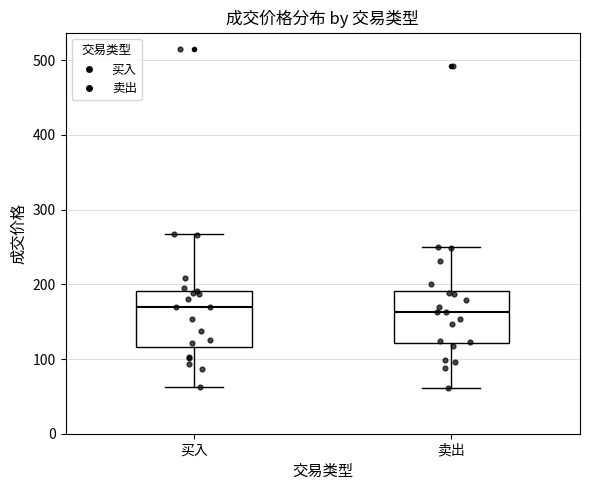

Reading left to right, transcribe this box plot: for each box, give where its median line is, the range the box spans, and where its two whiskers end, as read against the y-axis. The values are not printed on the chart, so give them approximately, as read against the axis.

买入: median 170, box 120 to 190, whiskers 60 to 270
卖出: median 160, box 120 to 190, whiskers 60 to 250